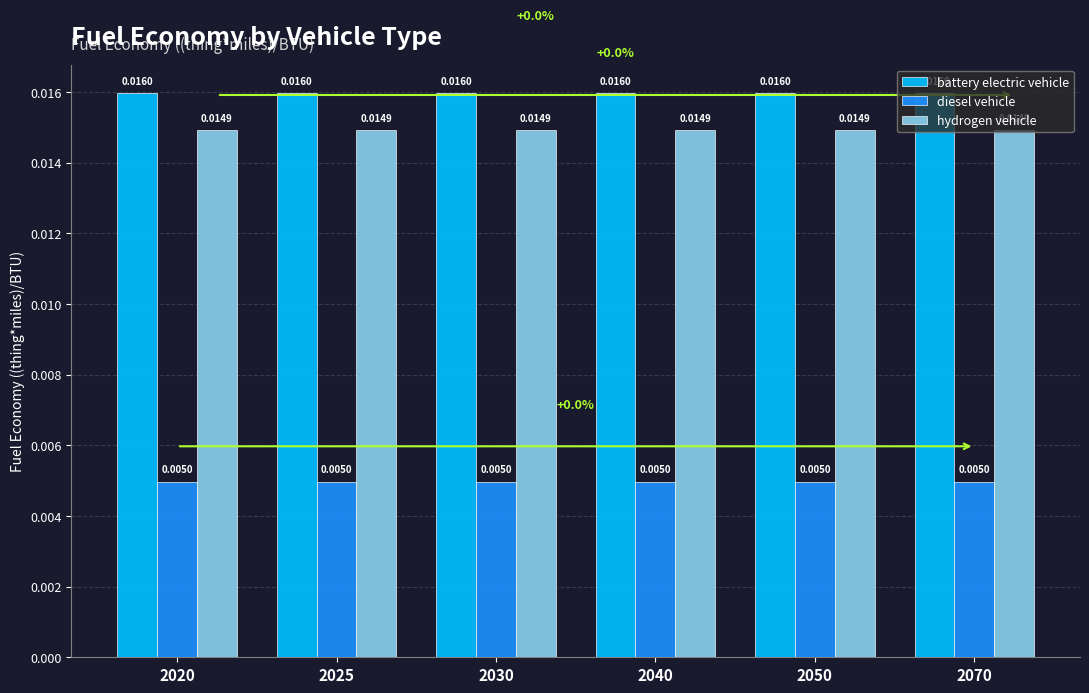

List the series in order of their peak value, highest first.

battery electric vehicle, hydrogen vehicle, diesel vehicle